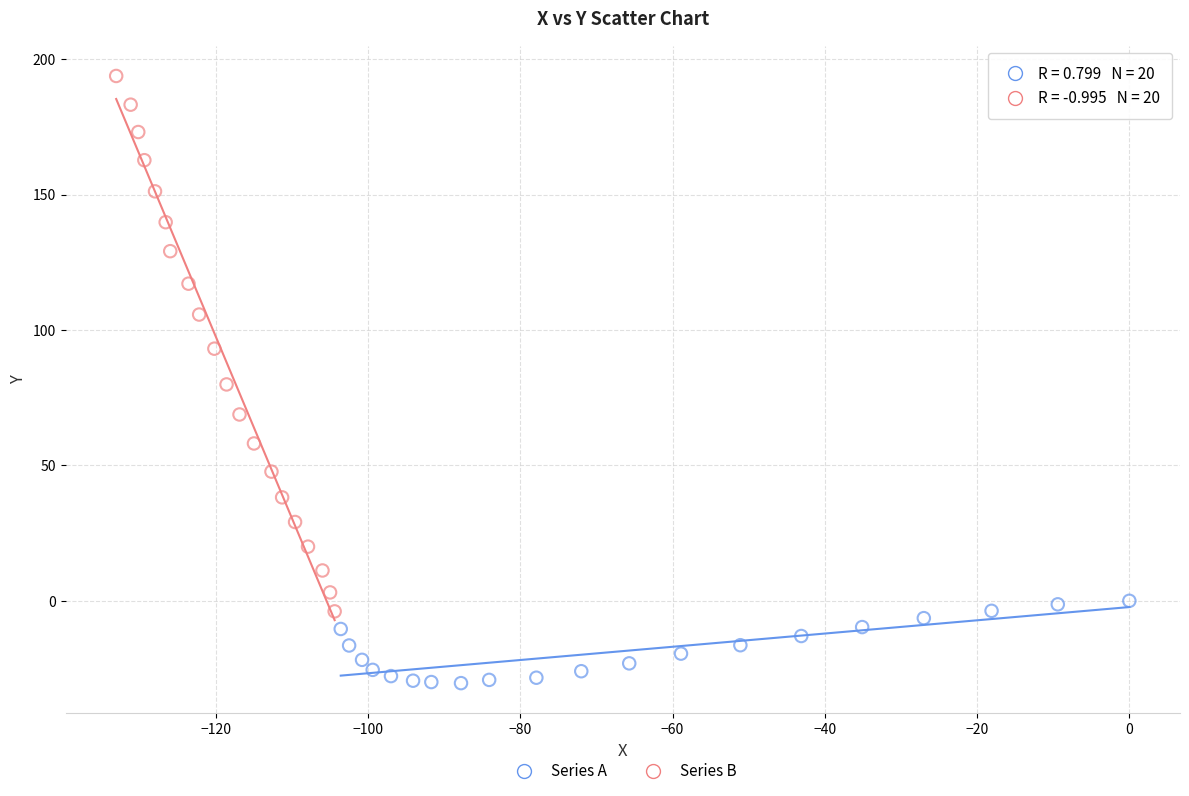

Which series has the widest spread of Y values?

Series B